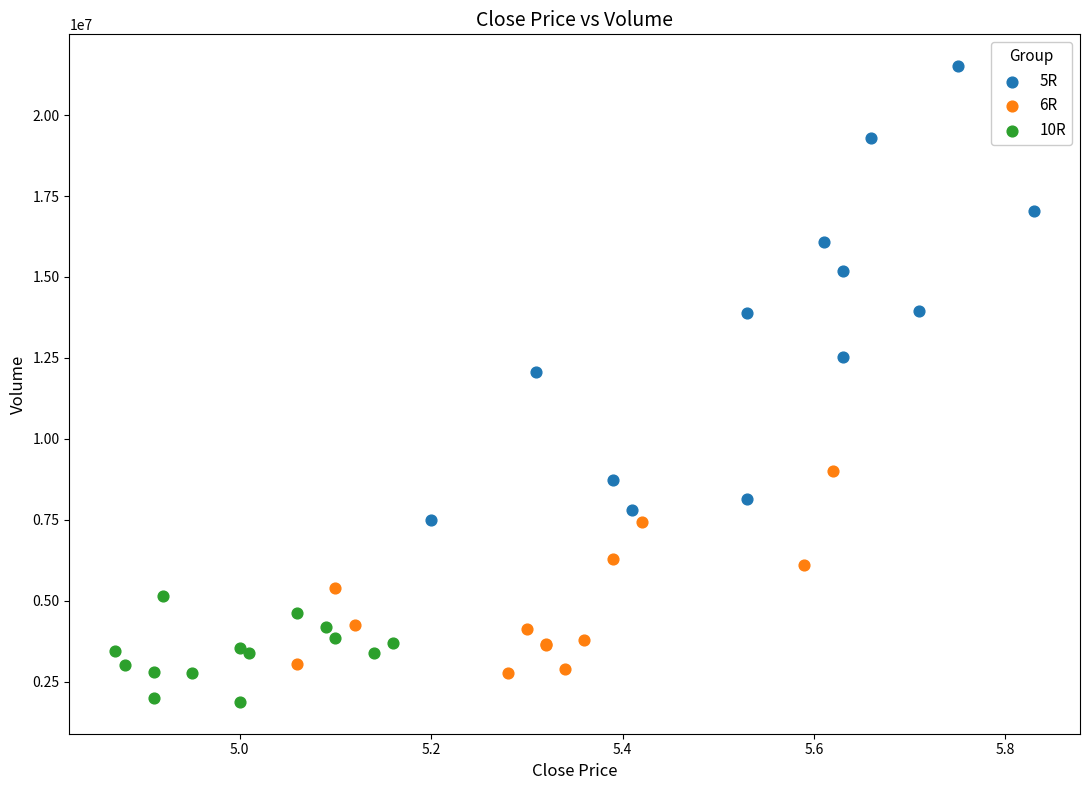

Which series reaches the minimum Y coordinate?

10R